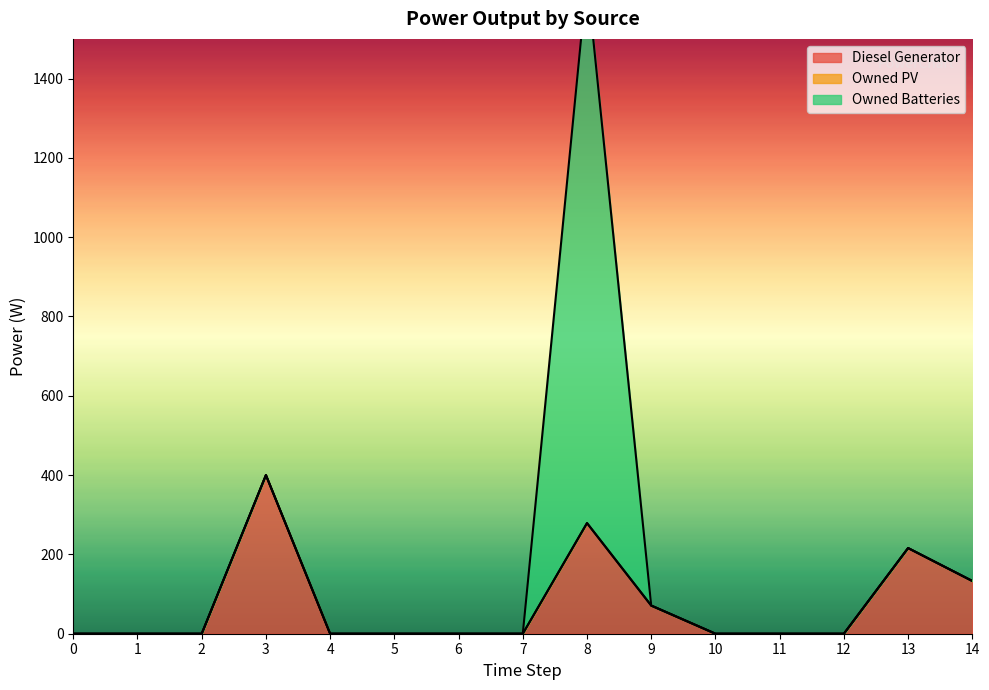

True or false: Owned PV has more than 0 interior local peaks.

False